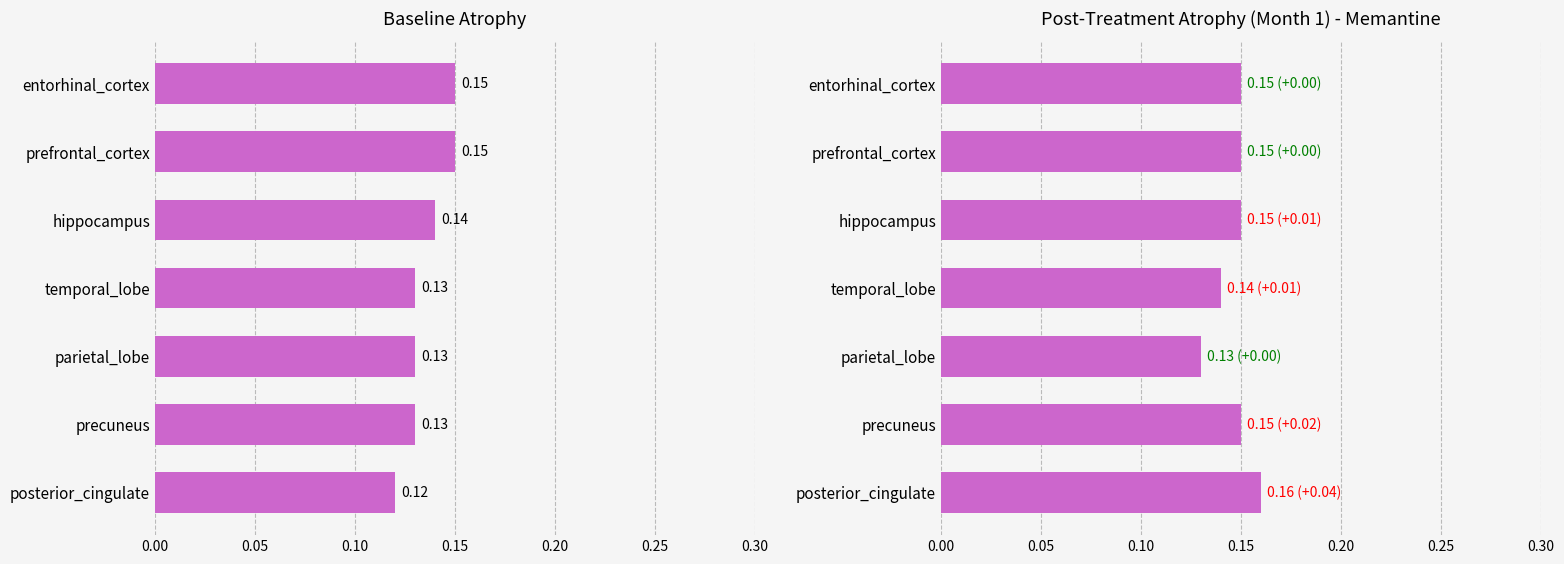

Rank the series at hippocampus from highest to lowest value.

Post-Treatment, Baseline